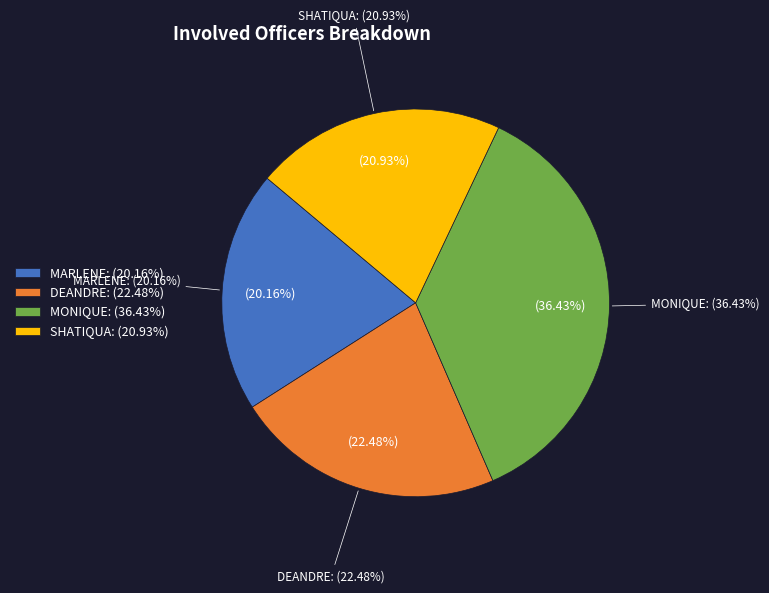

Which slice is the largest?

MONIQUE